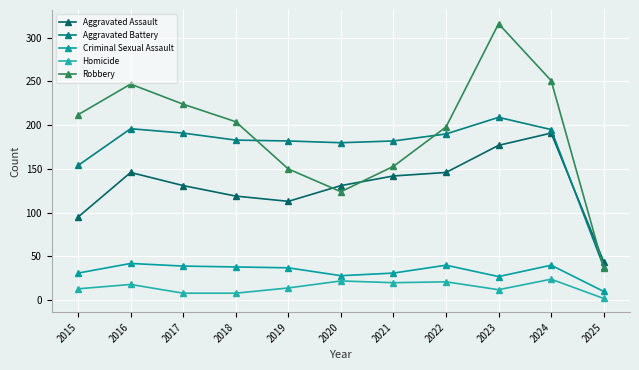

Count the number of categories in the chart.

11